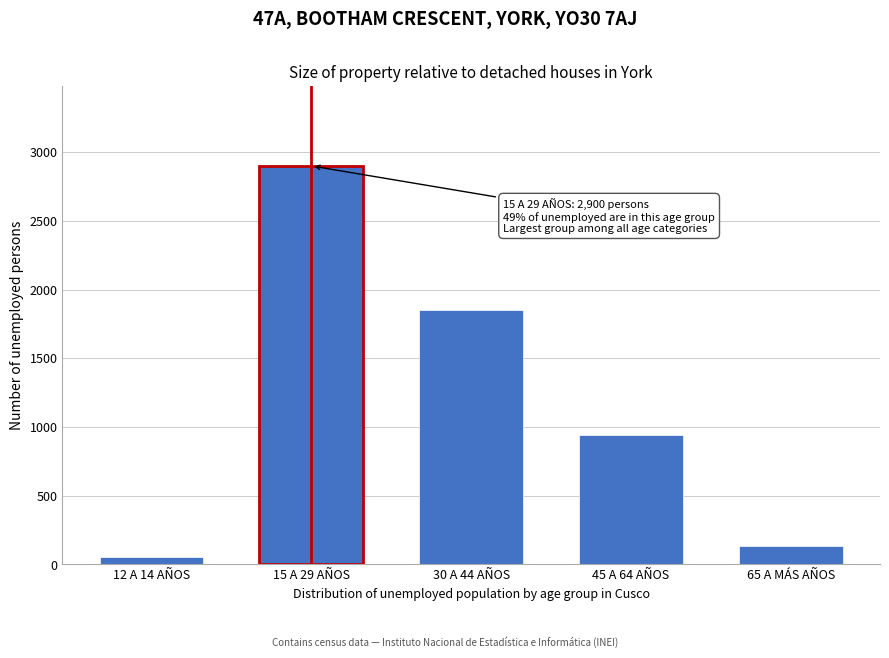

Reading right to left, transcribe all the data shown in this chart.

65 A MÁS AÑOS=135	45 A 64 AÑOS=943	30 A 44 AÑOS=1855	15 A 29 AÑOS=2900	12 A 14 AÑOS=56